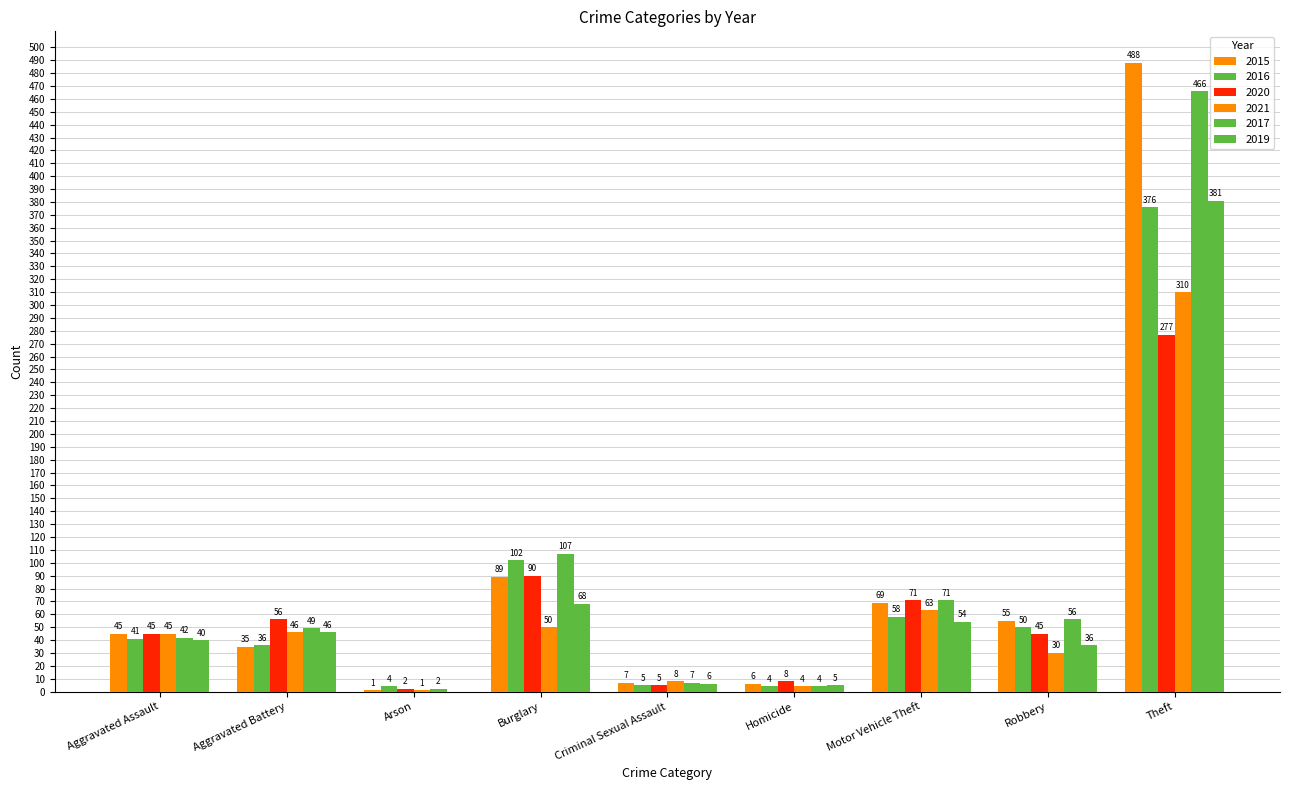

Reading left to right, transcribe all the data shown in this chart.

2015: Aggravated Assault=45	Aggravated Battery=35	Arson=1	Burglary=89	Criminal Sexual Assault=7	Homicide=6	Motor Vehicle Theft=69	Robbery=55	Theft=488
2016: Aggravated Assault=41	Aggravated Battery=36	Arson=4	Burglary=102	Criminal Sexual Assault=5	Homicide=4	Motor Vehicle Theft=58	Robbery=50	Theft=376
2020: Aggravated Assault=45	Aggravated Battery=56	Arson=2	Burglary=90	Criminal Sexual Assault=5	Homicide=8	Motor Vehicle Theft=71	Robbery=45	Theft=277
2021: Aggravated Assault=45	Aggravated Battery=46	Arson=1	Burglary=50	Criminal Sexual Assault=8	Homicide=4	Motor Vehicle Theft=63	Robbery=30	Theft=310
2017: Aggravated Assault=42	Aggravated Battery=49	Arson=2	Burglary=107	Criminal Sexual Assault=7	Homicide=4	Motor Vehicle Theft=71	Robbery=56	Theft=466
2019: Aggravated Assault=40	Aggravated Battery=46	Arson=0	Burglary=68	Criminal Sexual Assault=6	Homicide=5	Motor Vehicle Theft=54	Robbery=36	Theft=381